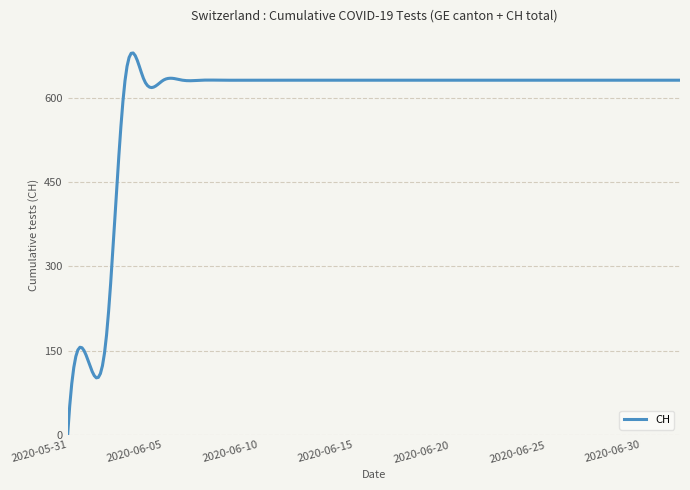

What is the greatest value displayed?

679.4